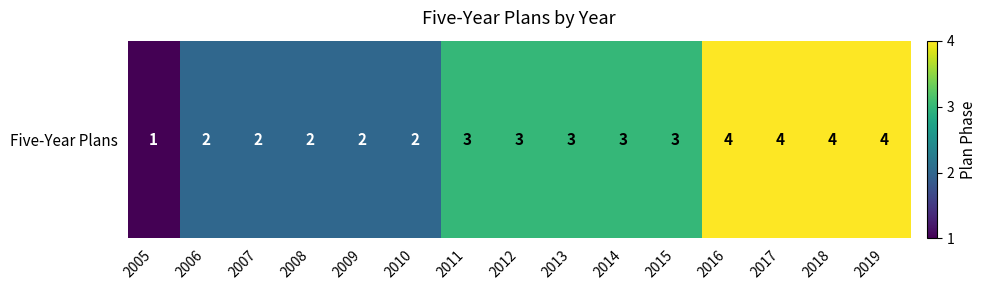

Which label corresponds to the smallest value in the chart?

2005